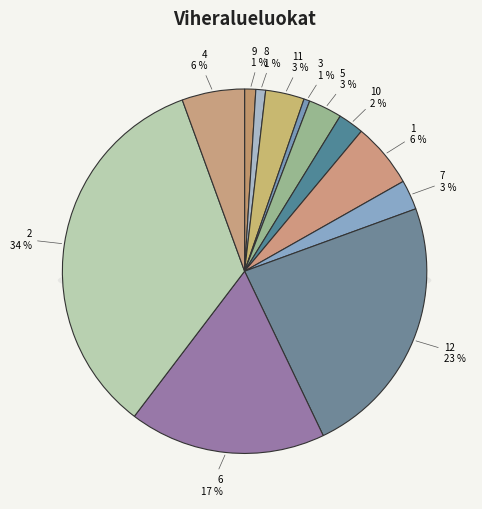

Which has a higher value, 10 or 8?

10